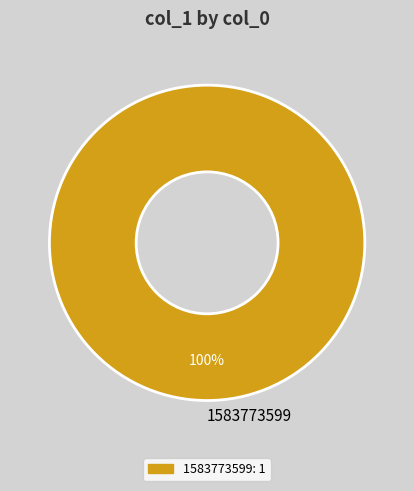

What percentage is the 1583773599 slice, to the nearest percent?

100%